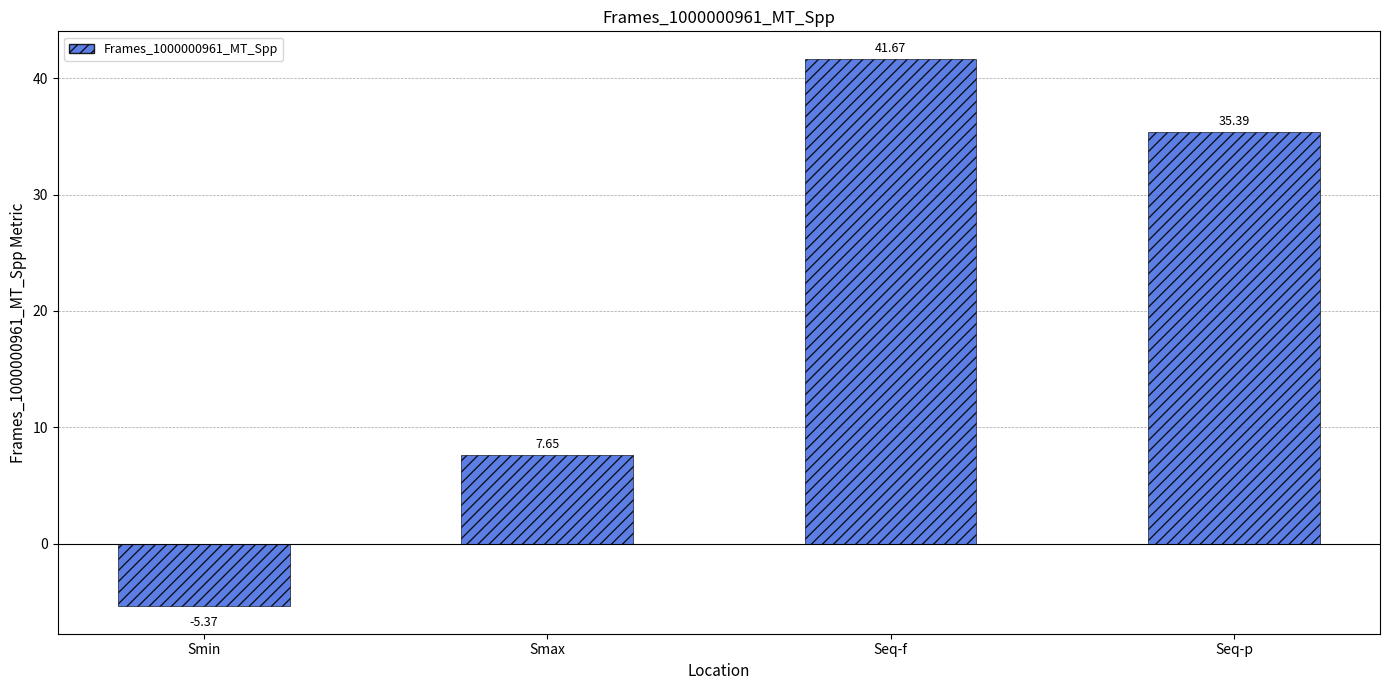

What is the greatest value displayed?

41.7